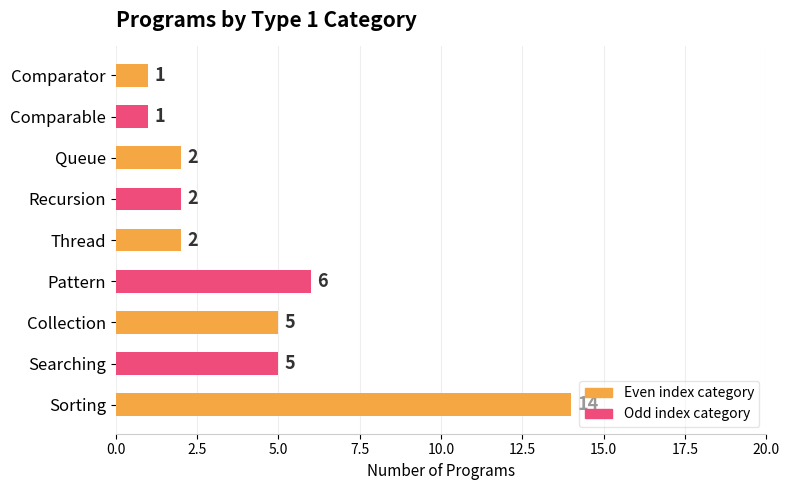

Which has a higher value, Comparator or Recursion?

Recursion